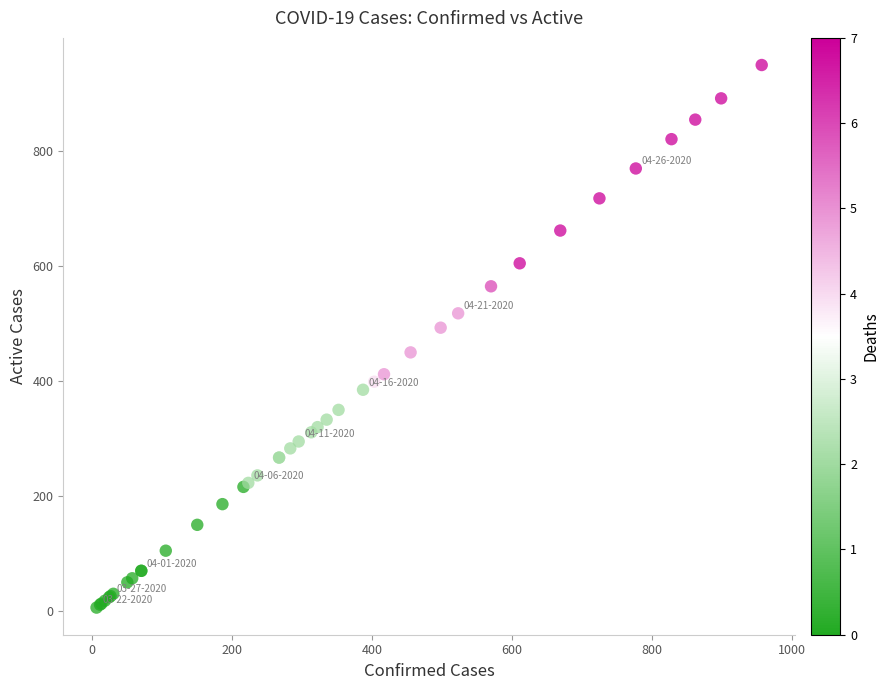

What Y value in the scatter plot is closest to 478?

493